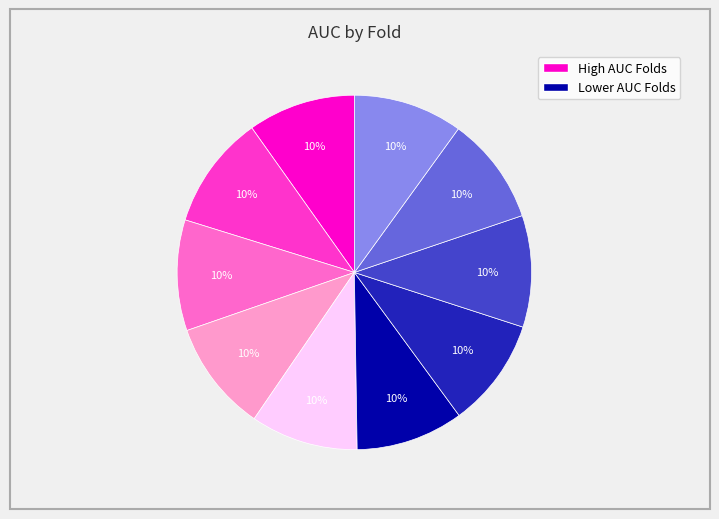

How many slices are in this pie chart?

10